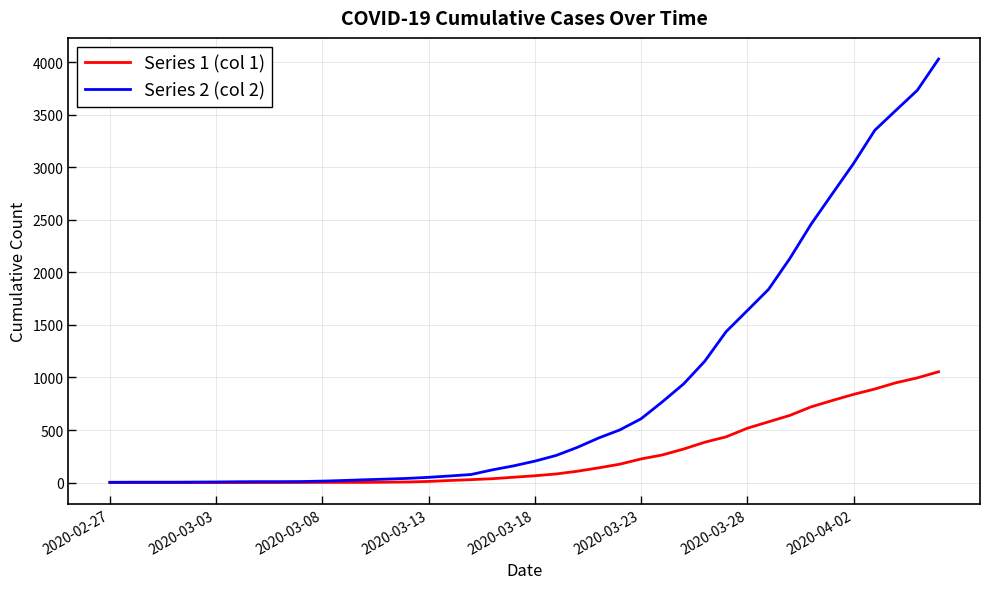

Which series has the largest total across all categories?

Series 2 (col 2)